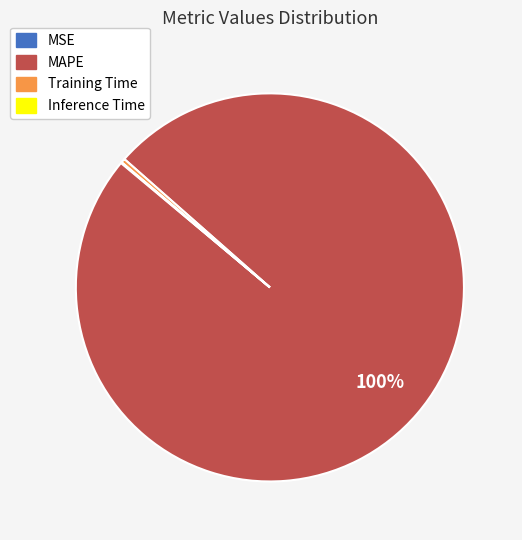

Is it true that Training Time is 0% of the pie?

True